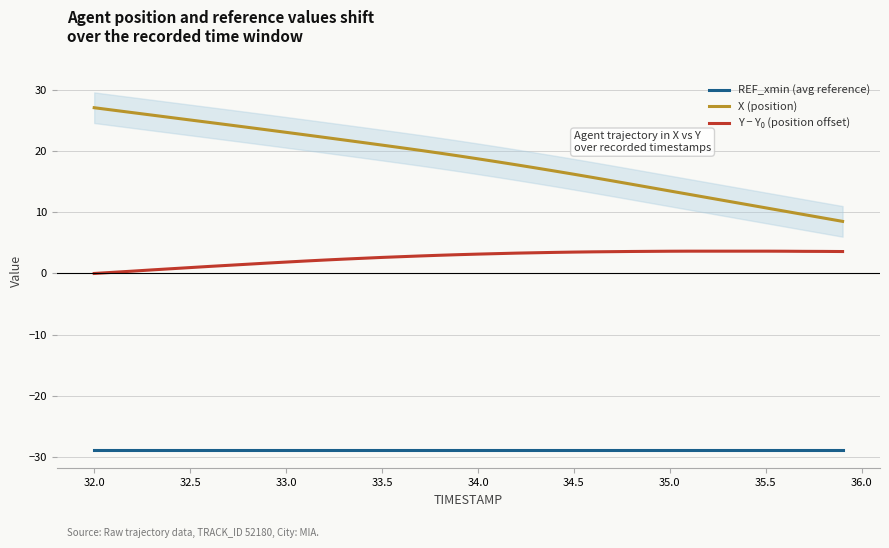

The value of X (position) at 33.0 is 33.3. True or false?

False